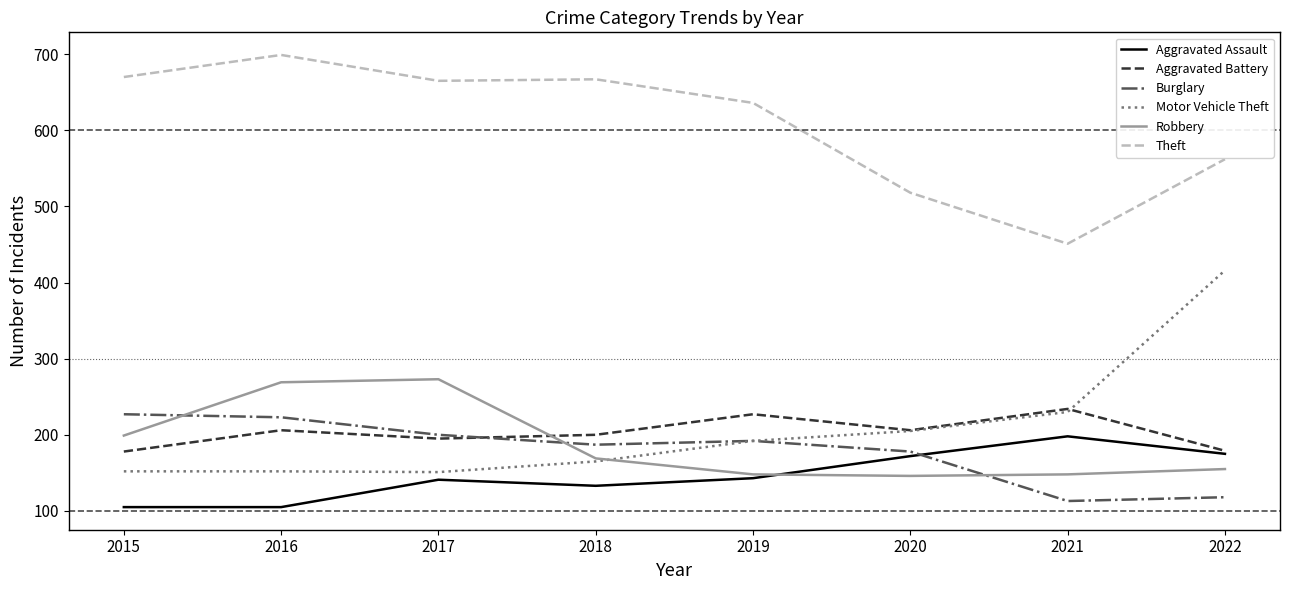

What is the sum of all Motor Vehicle Theft values?

1663